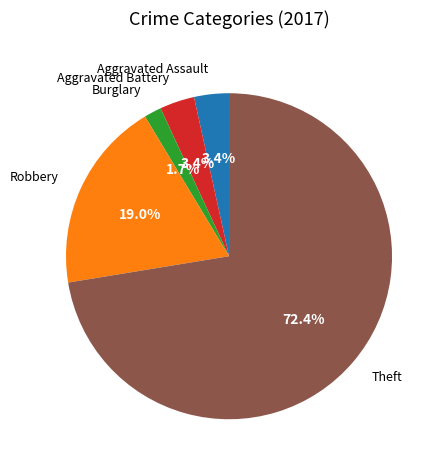

How many segments does this pie chart have?

5